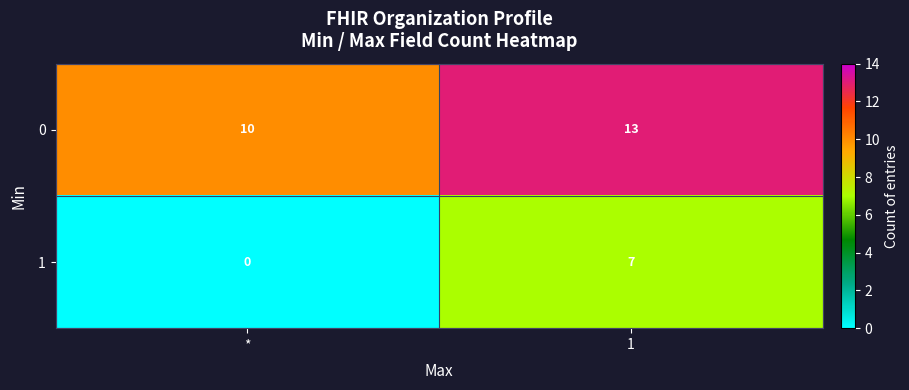

What is the difference between the maximum and minimum values in the 1 series?

7